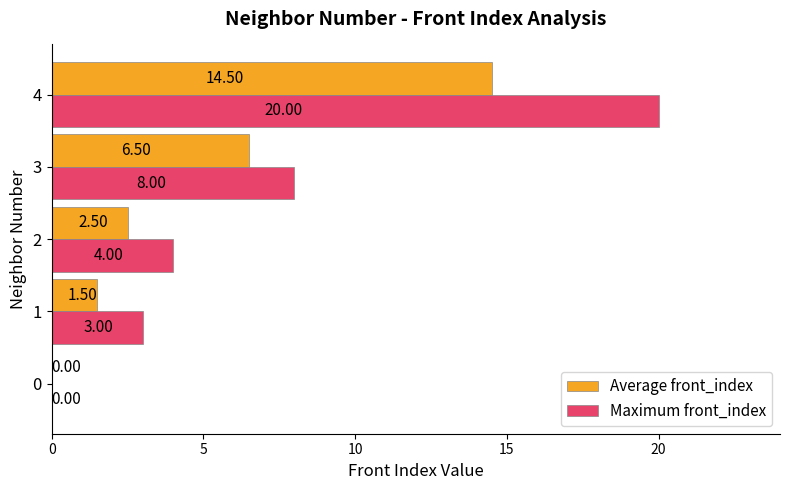

What is the greatest value displayed?

20.0